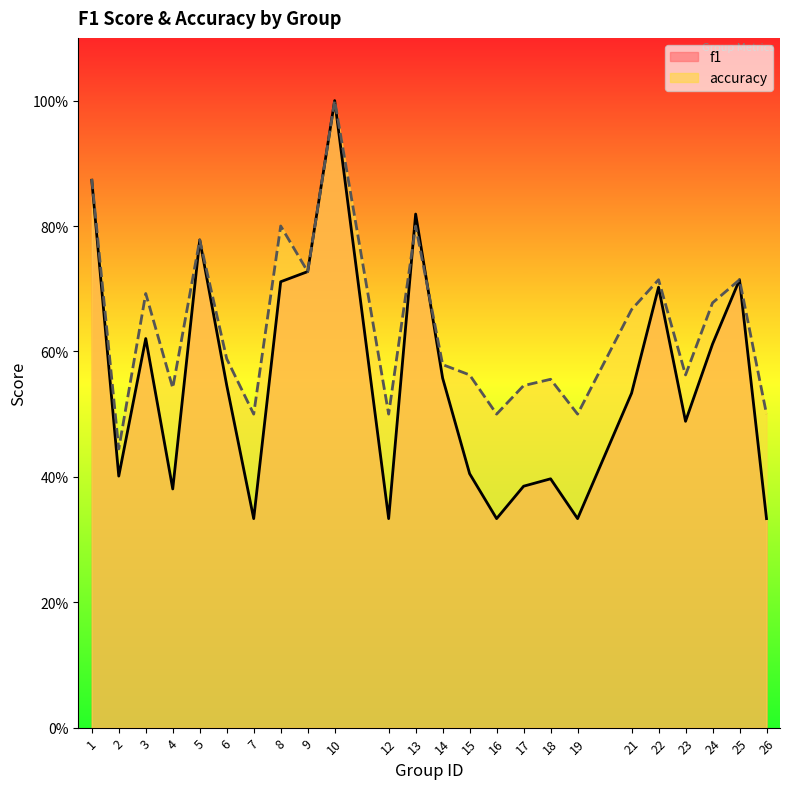

What is the spread (max minus min) of values at 19?

0.2